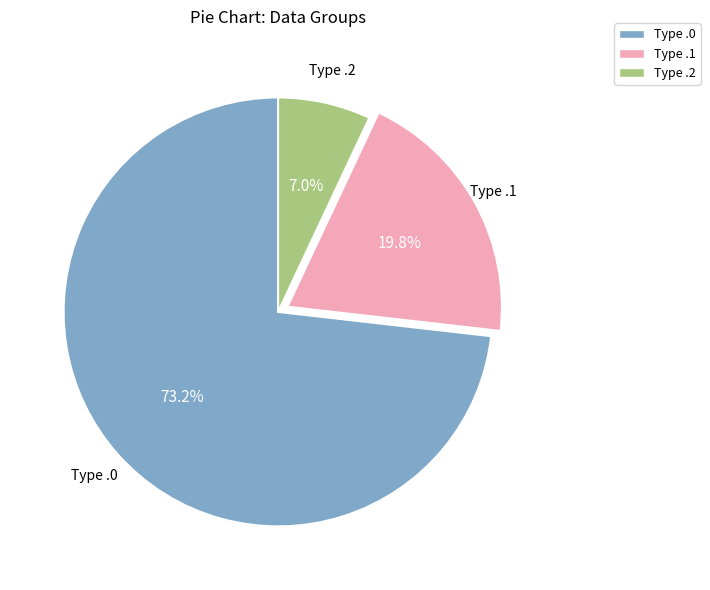

Between Type .1 and Type .0, which is larger?

Type .0